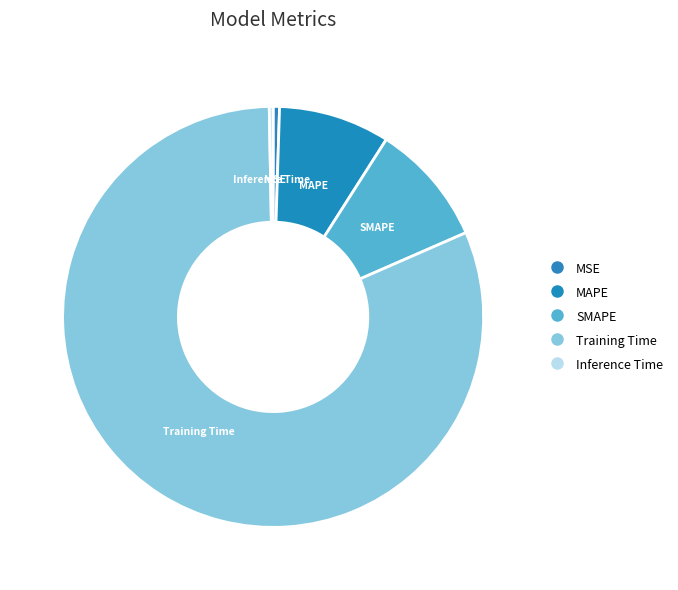

Count the number of slices in the pie.

5